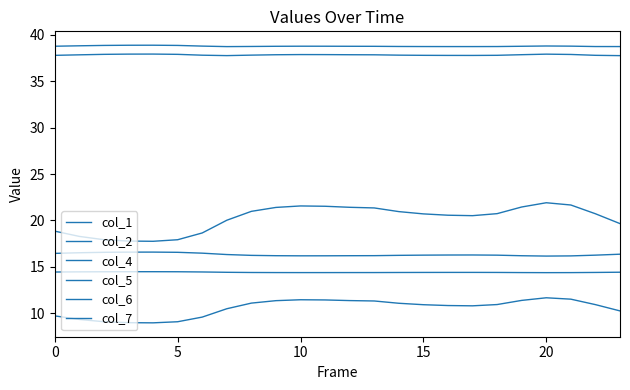

True or false: col_5 and col_2 cross at least once.

False